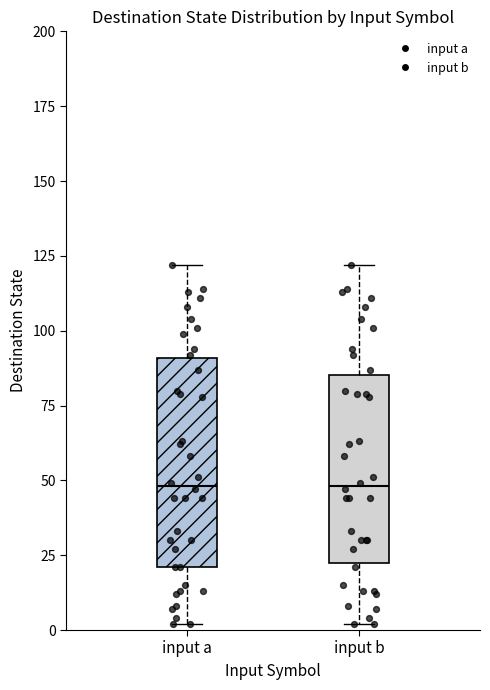

Reading left to right, transcribe this box plot: for each box, give where its median line is, the range the box spans, and where its two whiskers end, as read against the y-axis. The values are not printed on the chart, so give them approximately, as read against the axis.

input a: median 50, box 20 to 90, whiskers 0 to 120
input b: median 50, box 25 to 85, whiskers 0 to 120